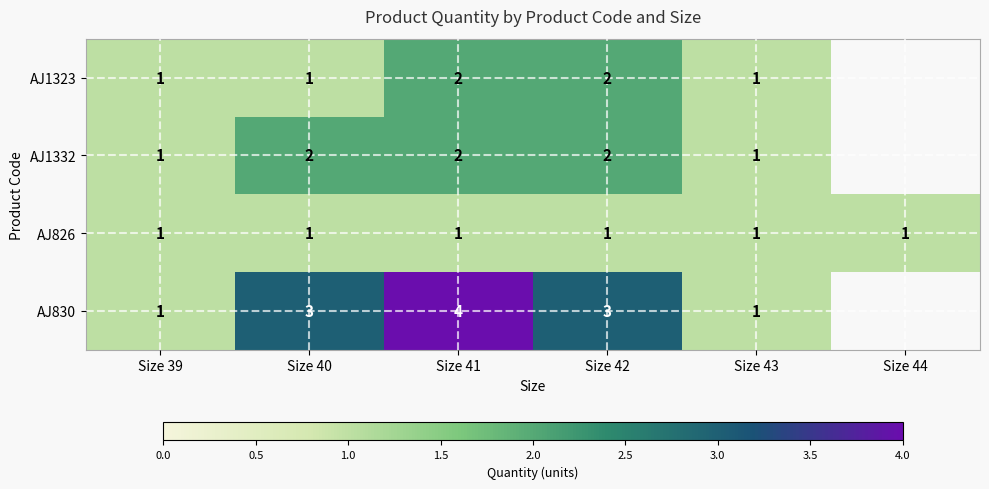

What is the total value across all series at Size 39?

4